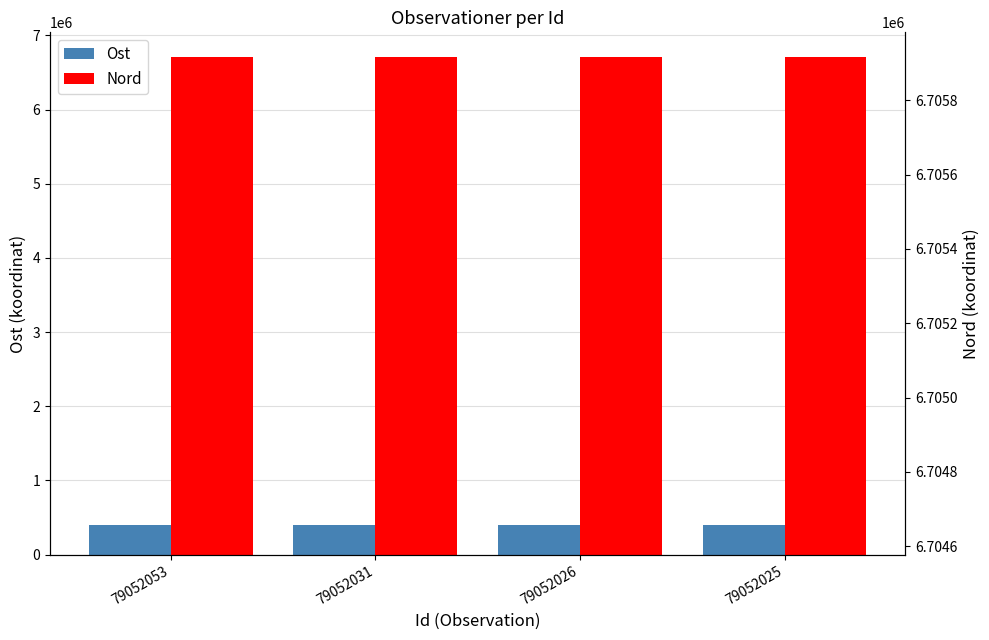

Reading left to right, list all the values displayed in this chart.

Ost: 79052053=399209.1	79052031=399221.0	79052026=399263.2	79052025=399067.2
Nord: 79052053=6705312.1	79052031=6705311.2	79052026=6705247.9	79052025=6705253.9